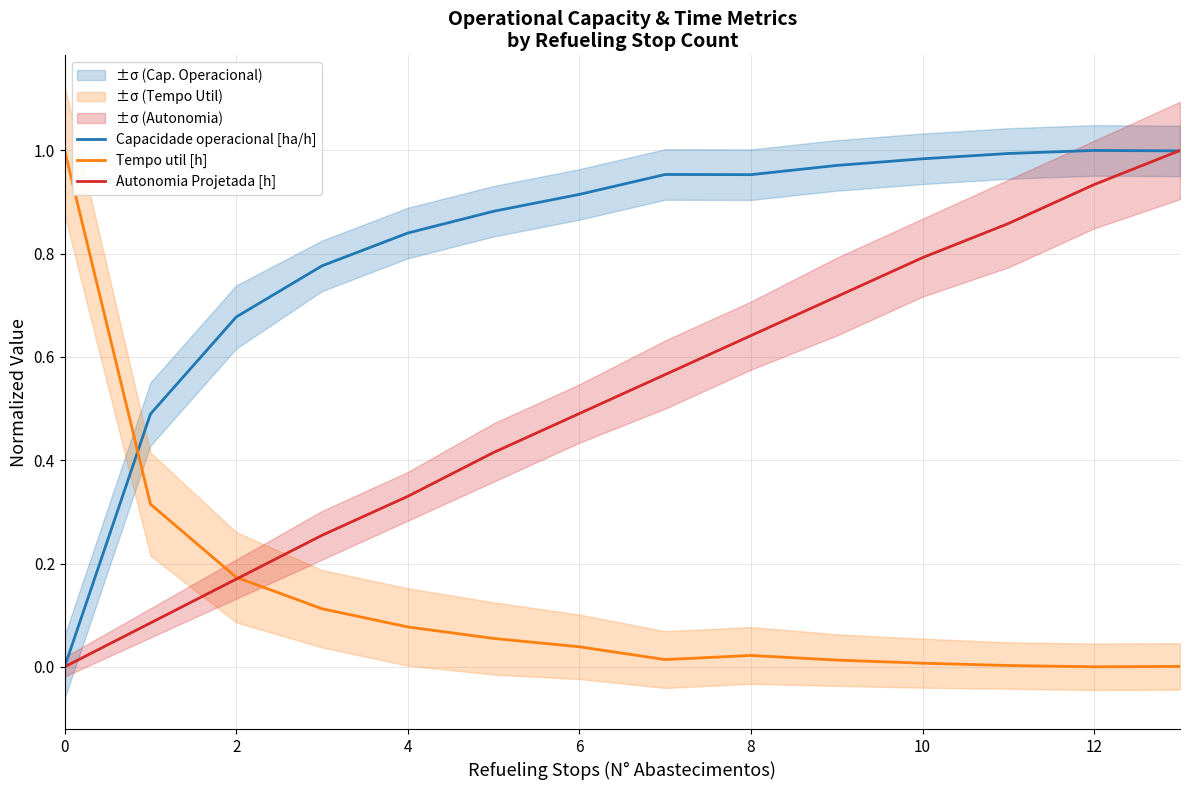

List the series in order of their peak value, highest first.

Capacidade operacional [ha/h], Tempo util [h], Autonomia Projetada [h]